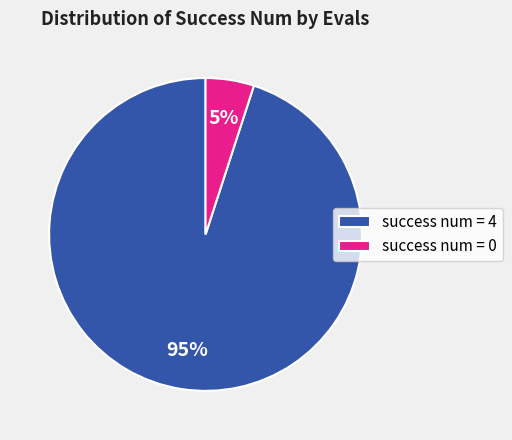

Do success num = 0 and success num = 4 together represent more than half of the pie?

Yes